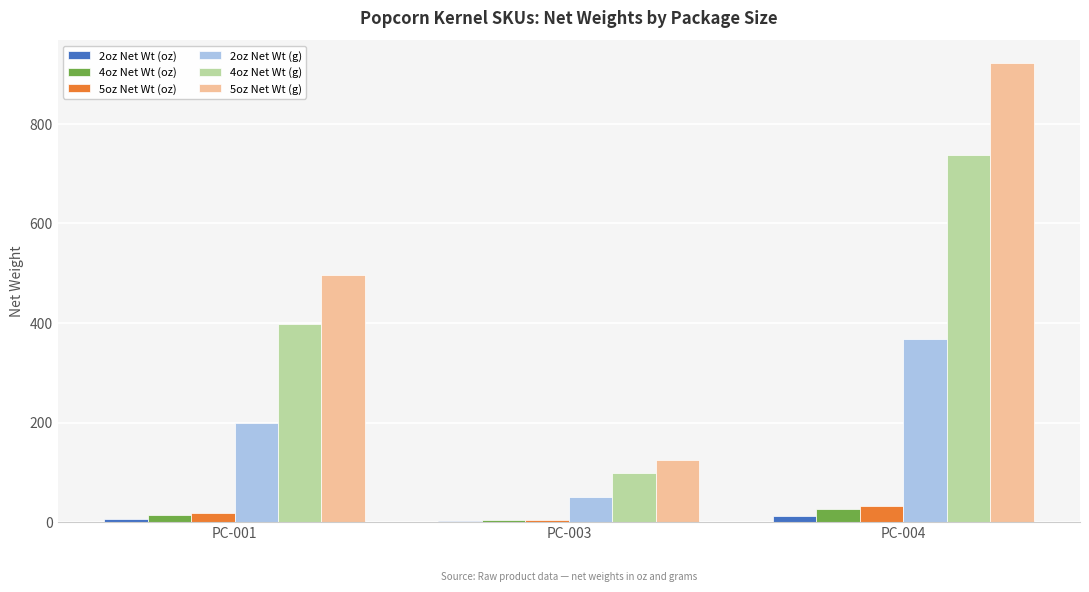

Is it true that 2oz Net Wt (g) equals 499.9 at PC-004?

False